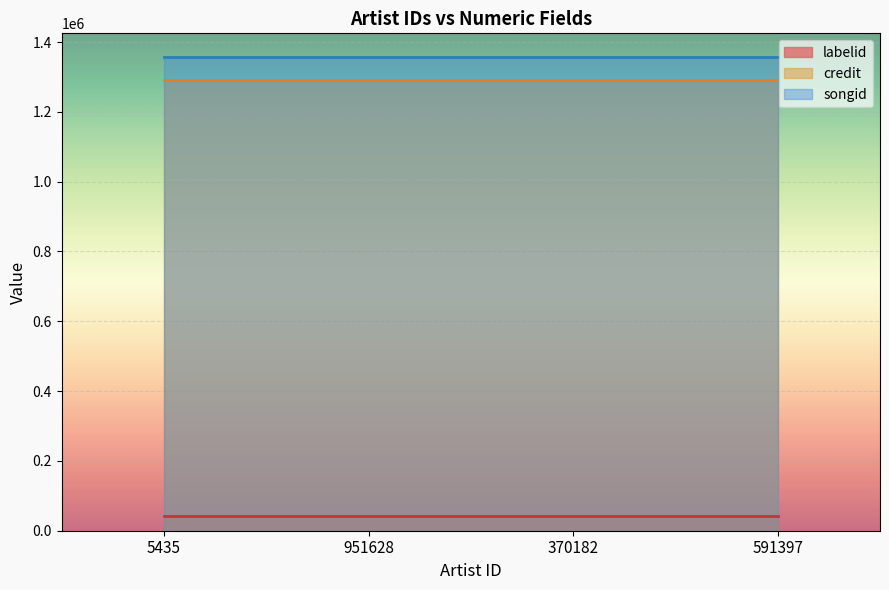

Which category has the lowest value in the songid series?

5435